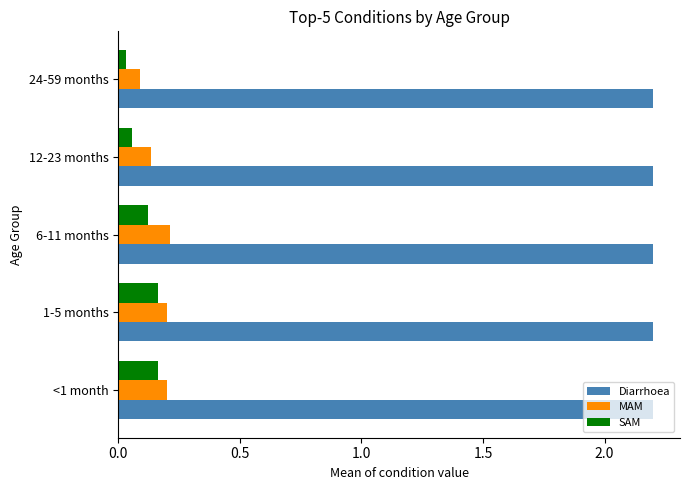

How many MAM values are between 0 and 1?

5